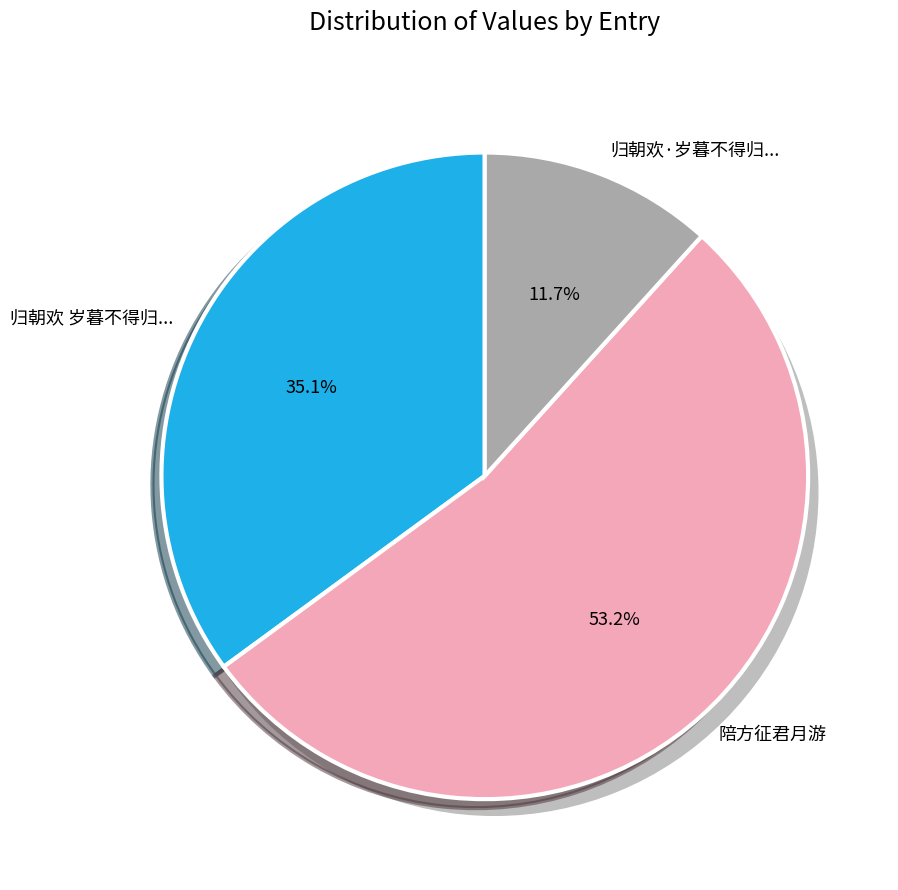

Which slice represents more than half of the pie?

陪方征君月游